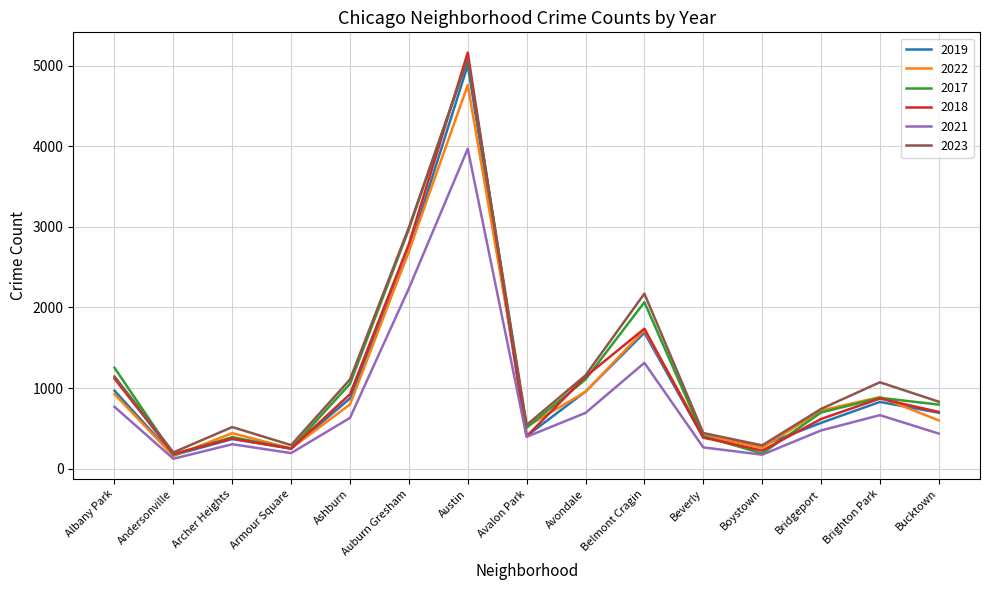

At how many categories does at least one series exceed 1392?

3